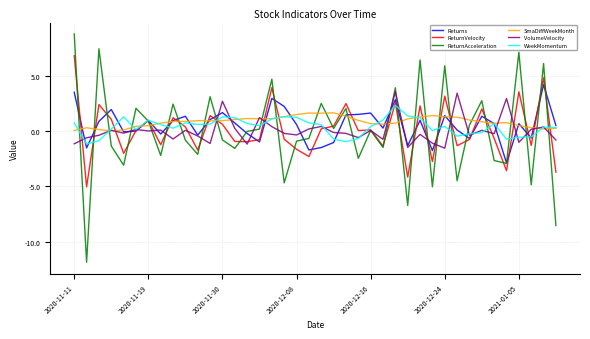

Which series has the largest range (max minus min)?

ReturnAcceleration